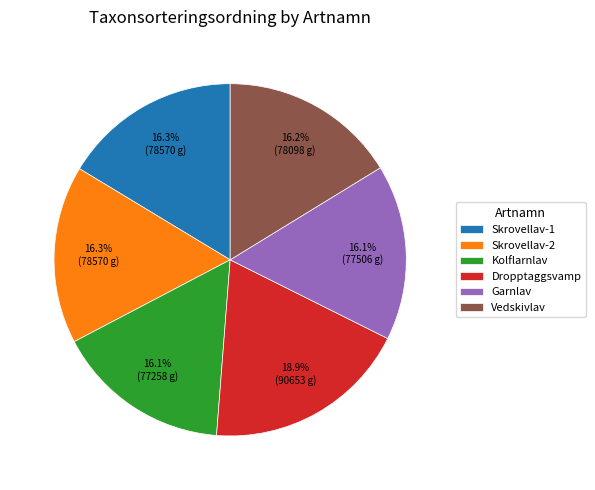

Is Skrovellav-1 the majority of the pie?

No